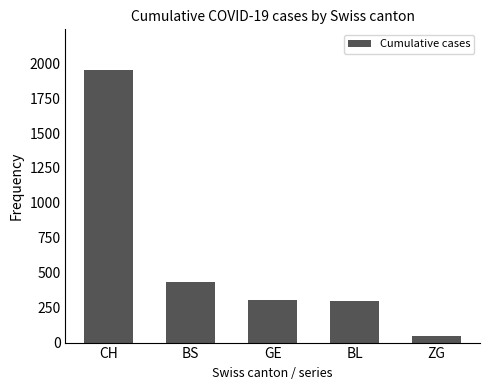

What is the greatest value displayed?

1950